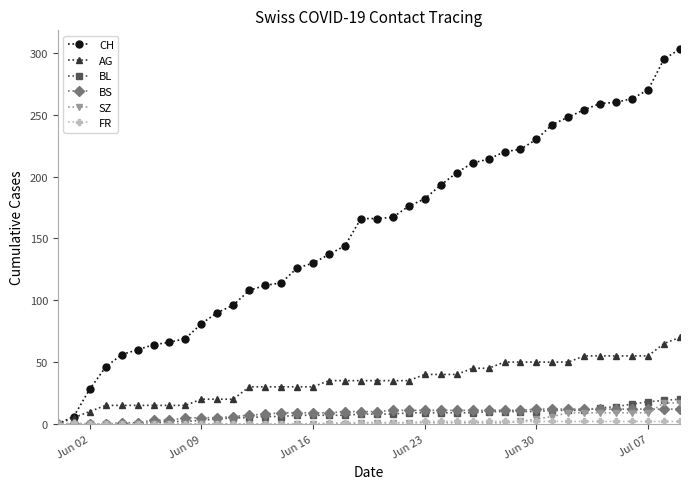

Which series has the largest total across all categories?

CH